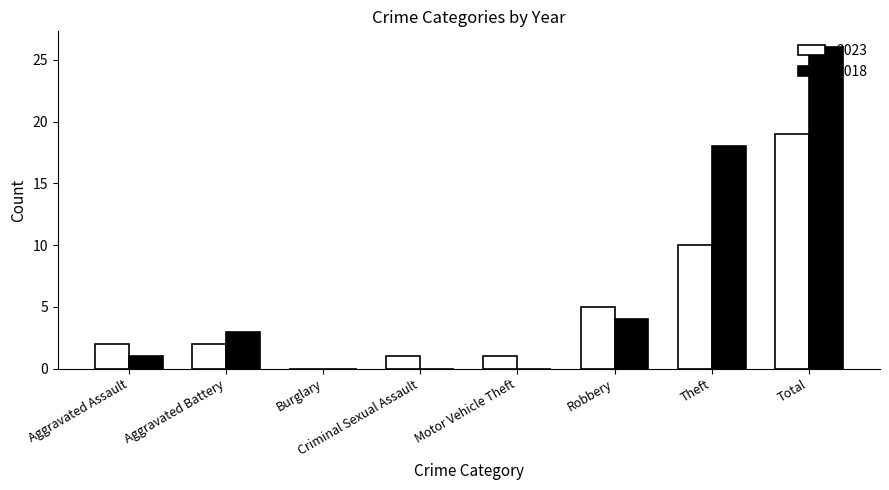

What is the total value across all series at Aggravated Battery?

5